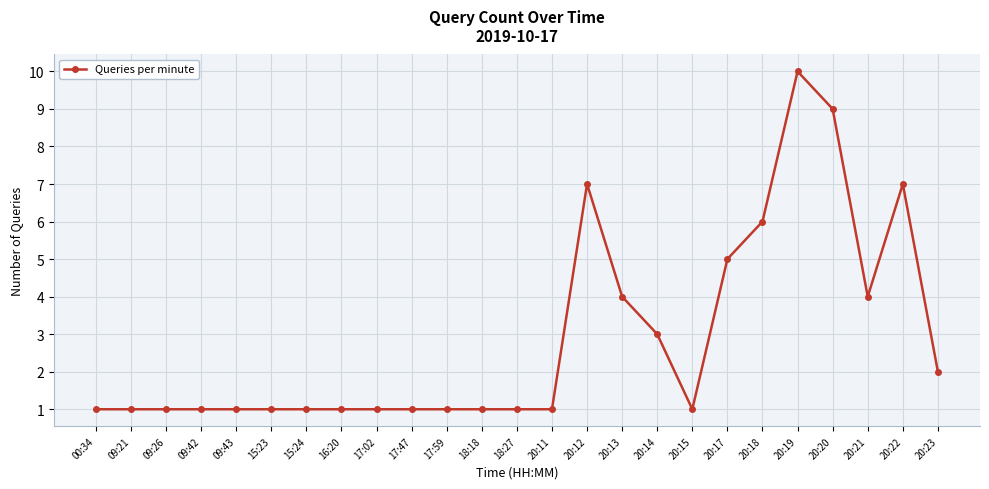

What is the label of the 18th point from the left?

20:15